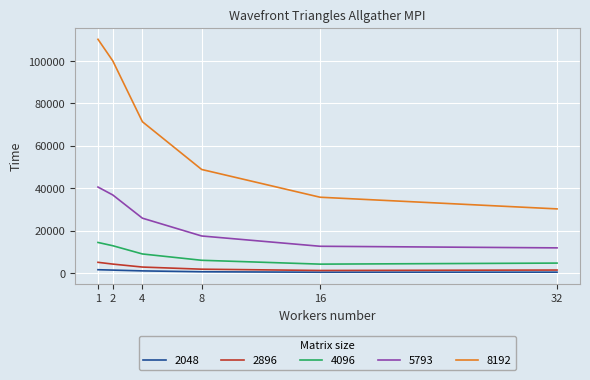

How many lines are shown in the chart?

5